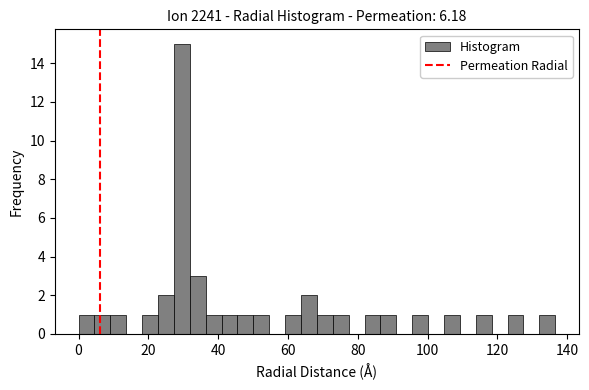

Read against the x-axis, roughly where is the centre of the tallest bar?

30